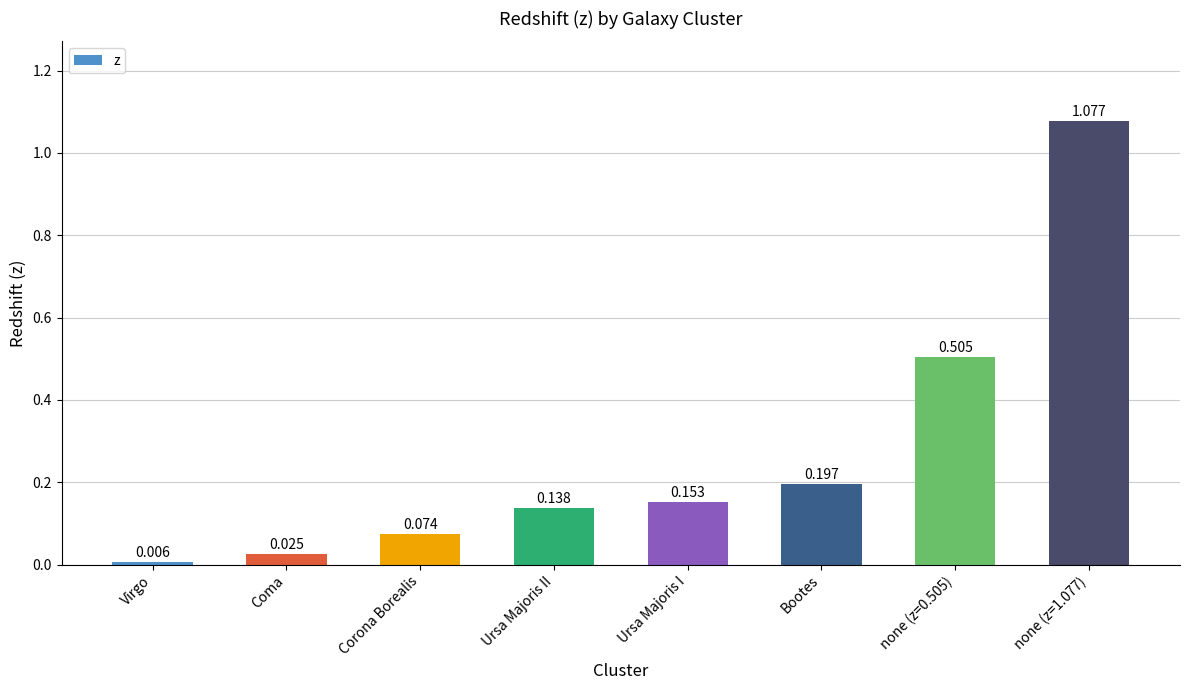

Which has a higher value, Coma or Ursa Majoris II?

Ursa Majoris II